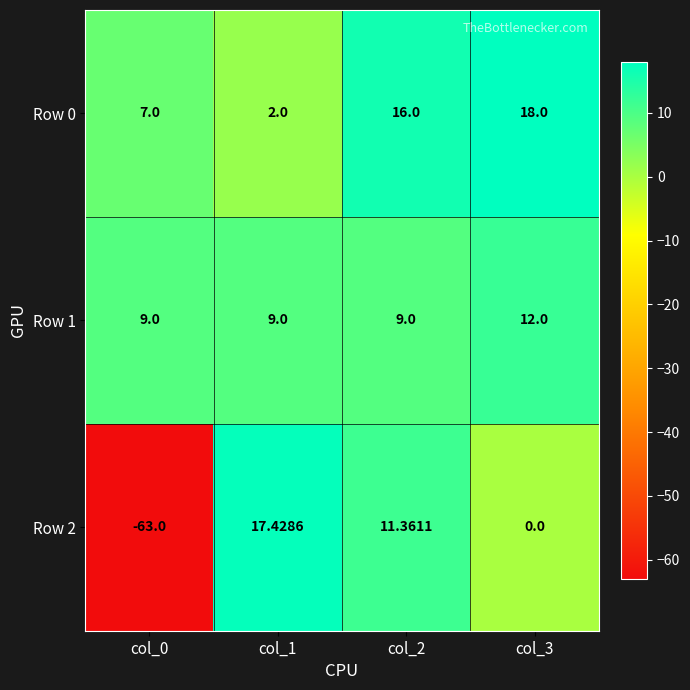

What is the maximum value shown in the chart?

18.0